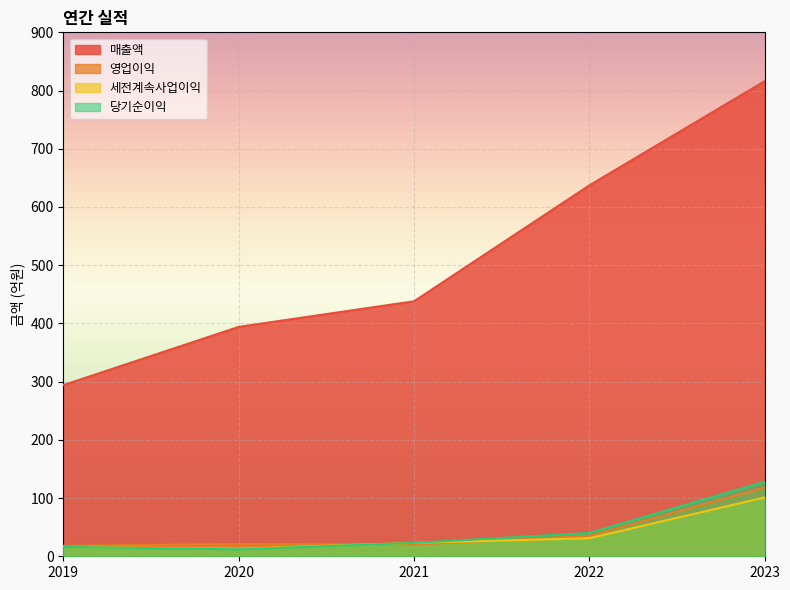

Where is 세전계속사업이익 nearest to the value 57?

2022